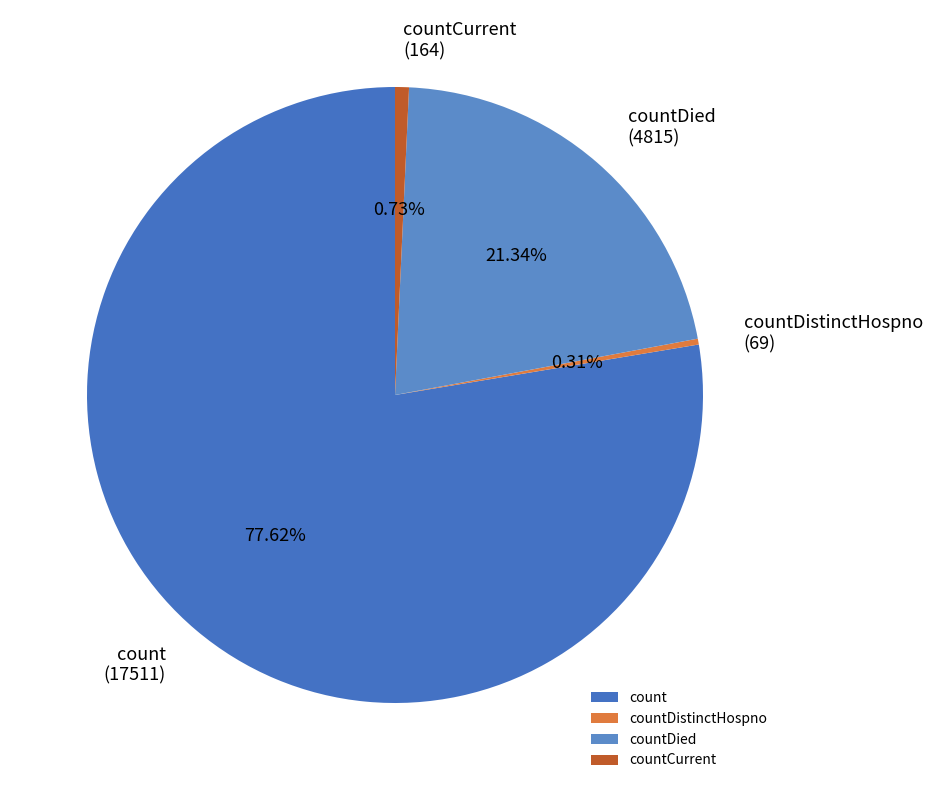

True or false: countDied accounts for 21% of the total.

True